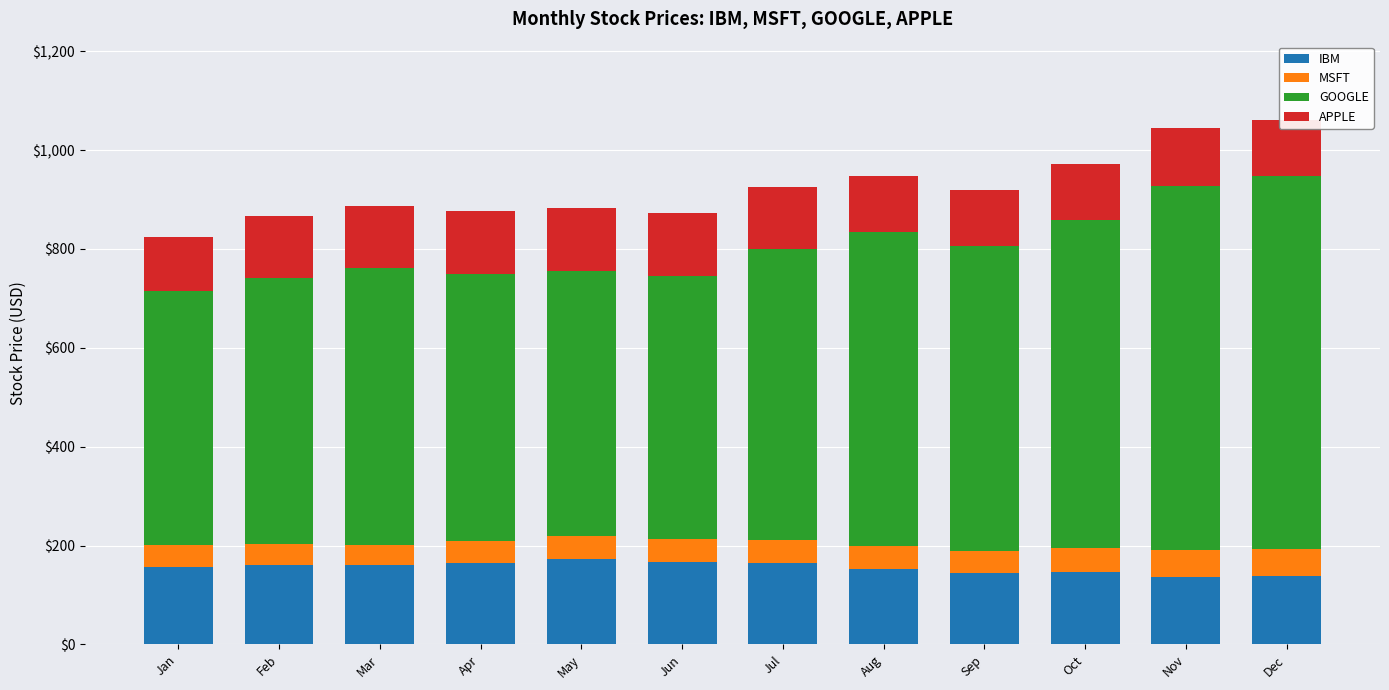

What is the lowest value of the IBM series?

137.2